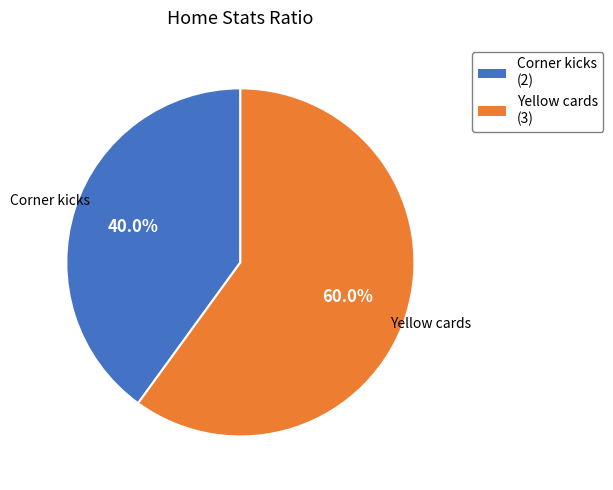

What is the smallest slice in the pie chart?

Corner kicks